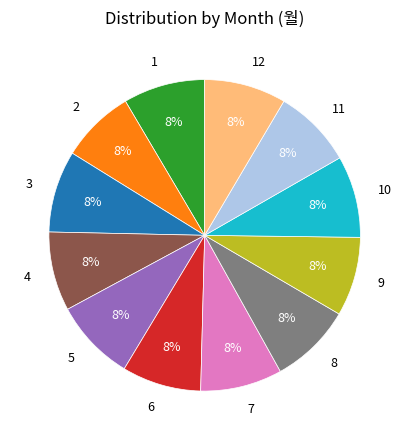

To the nearest percent, what is the average slice percentage?

8%